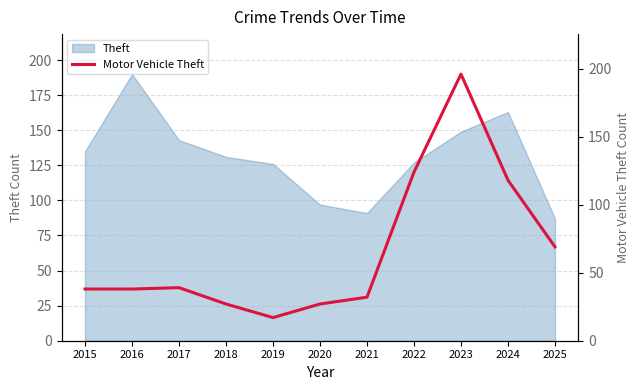

What is the minimum value shown in the chart?

17